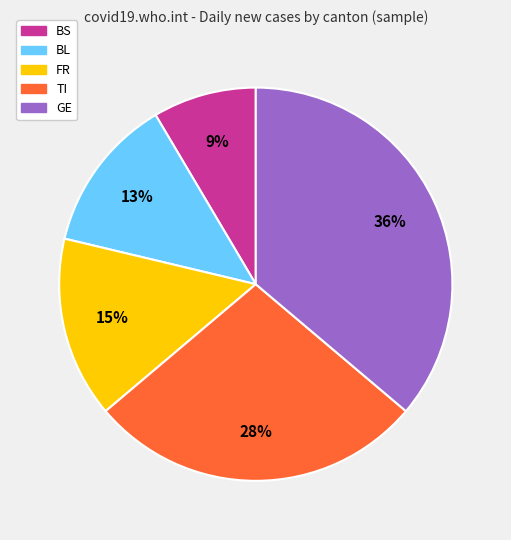

Which slice is the smallest?

BS